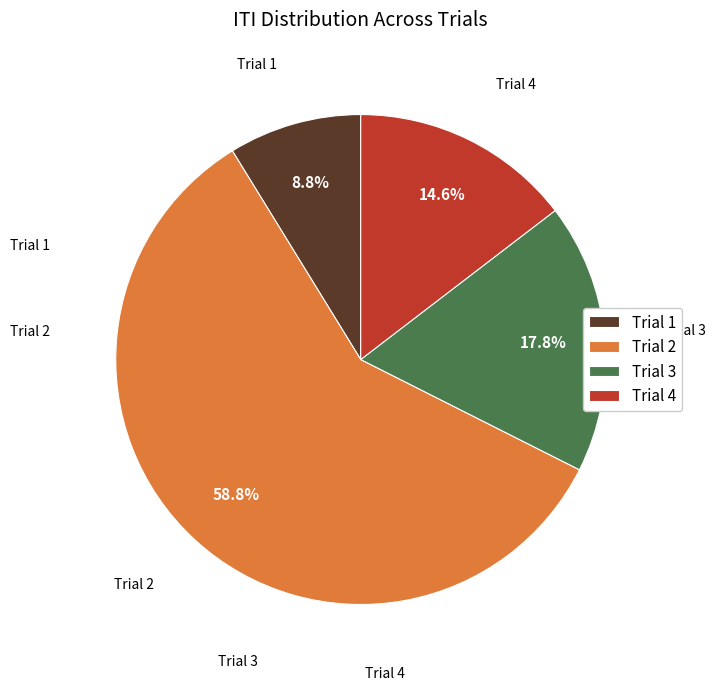

Count the number of slices in the pie.

4